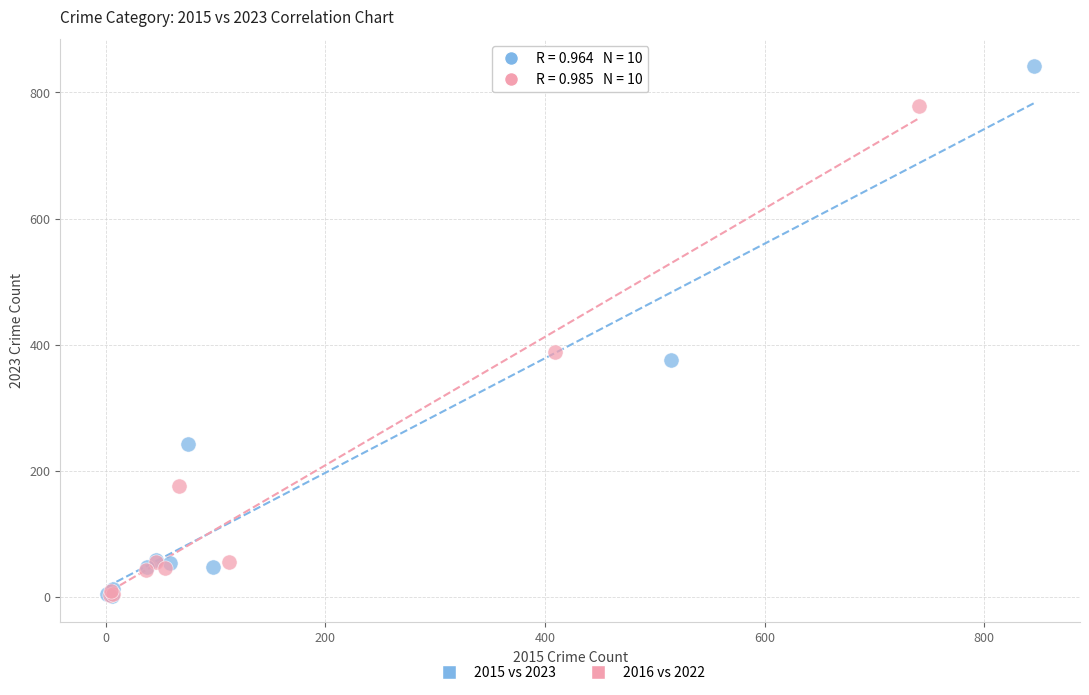

Which series has the widest spread of Y values?

2015 vs 2023